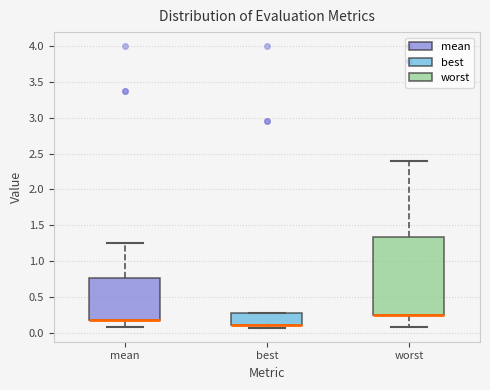

Reading left to right, read every box against the y-axis: the position of its median line, the range the box covers, and the ends of its whiskers. The values are not printed on the chart, so give them approximately, as read against the axis.

mean: median 0.15 (drawn on the box's lower edge), box 0.15 to 0.75, whiskers 0.10 to 1.25
best: median 0.10 (drawn on the box's lower edge), box 0.10 to 0.25, whiskers 0.05 to 0.25
worst: median 0.25 (drawn on the box's lower edge), box 0.25 to 1.35, whiskers 0.10 to 2.40